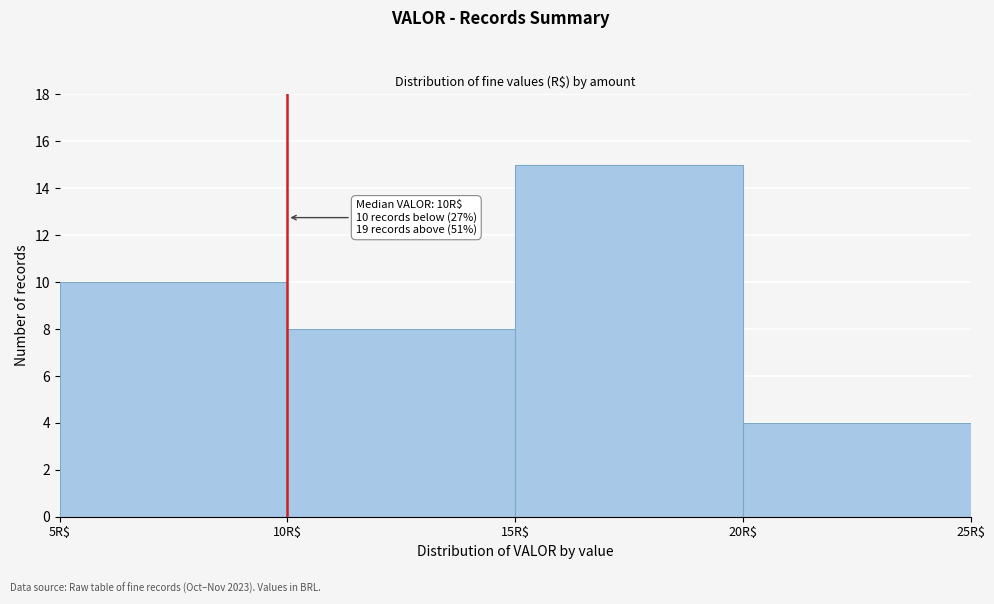

Which range on the x-axis has the tallest bar?

15 to 20